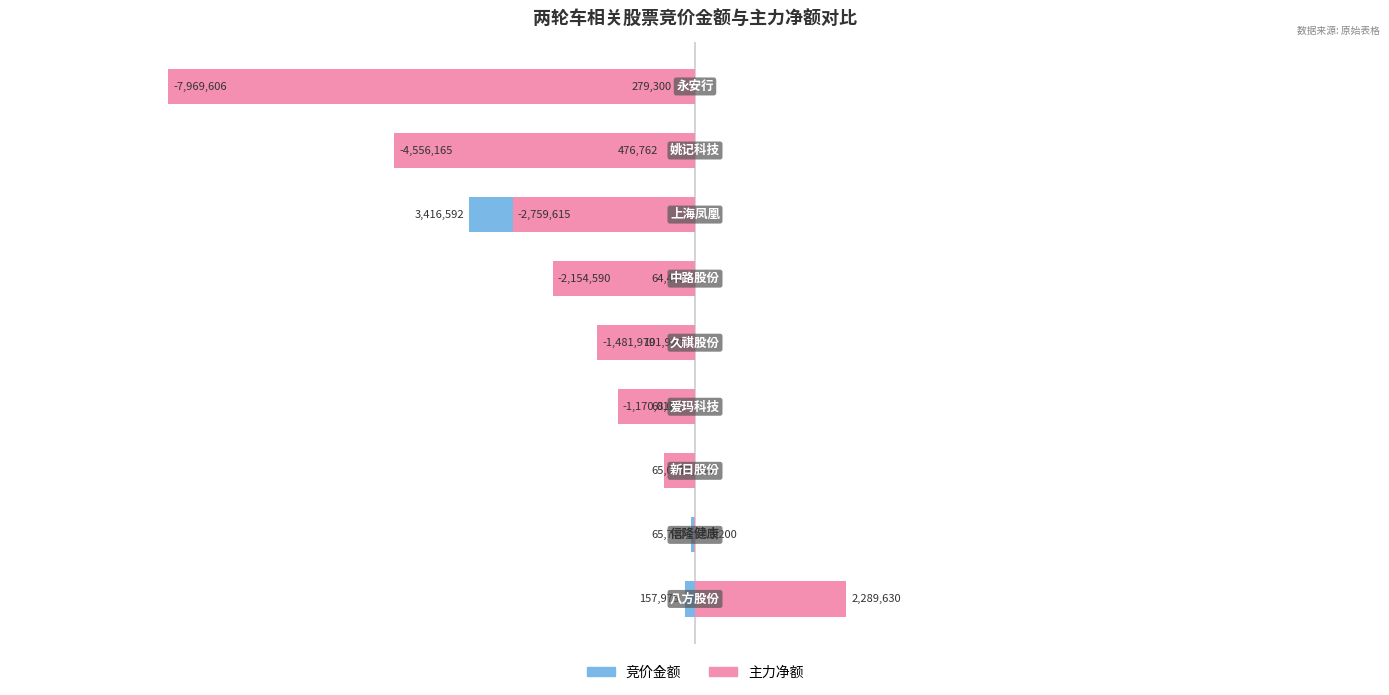

True or false: 主力净额 has a value of -0.1 at 1.

False